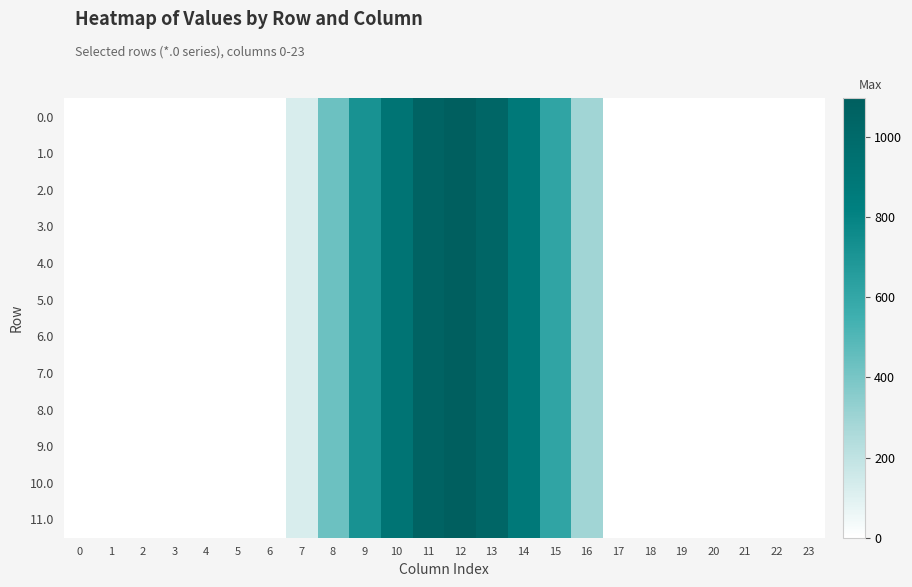

What is the greatest value displayed?

1096.7